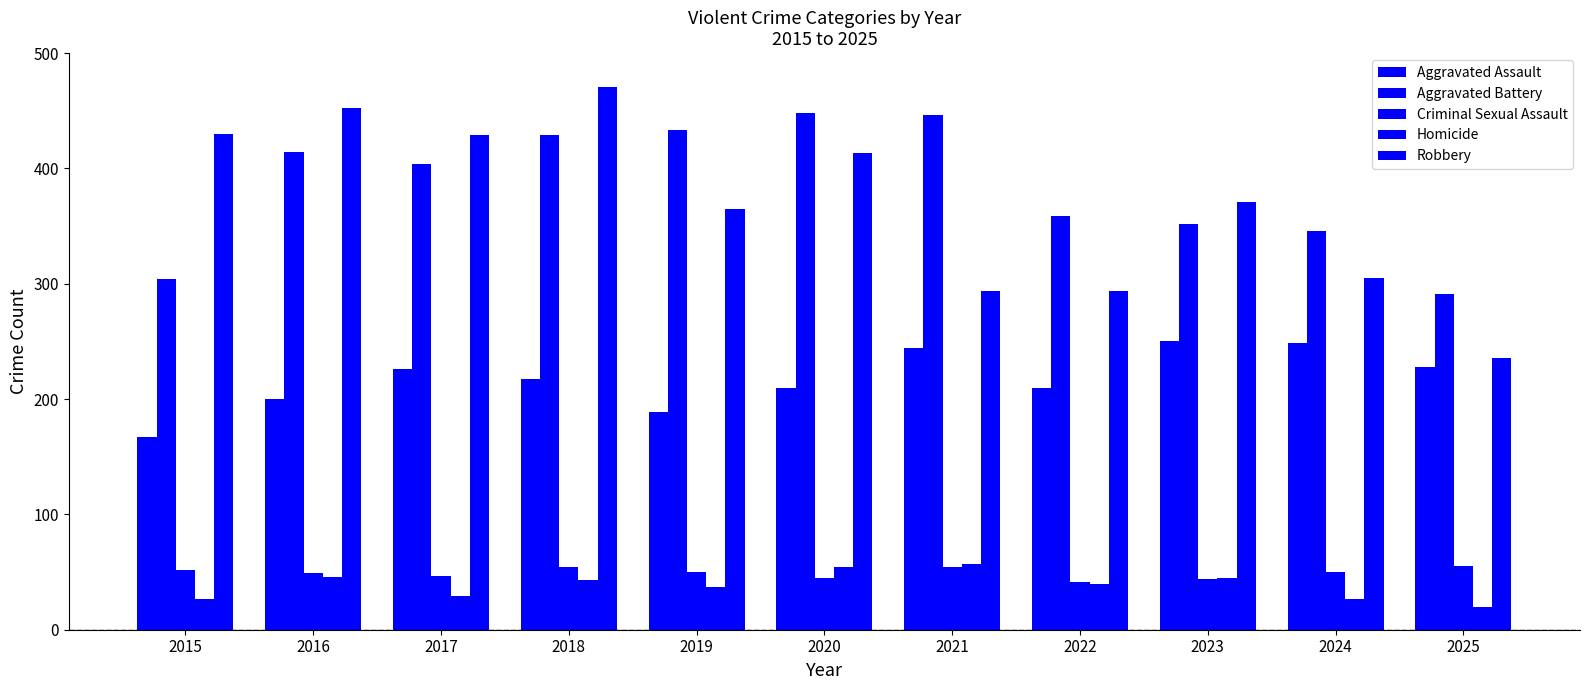

Count the number of data series in this chart.

5